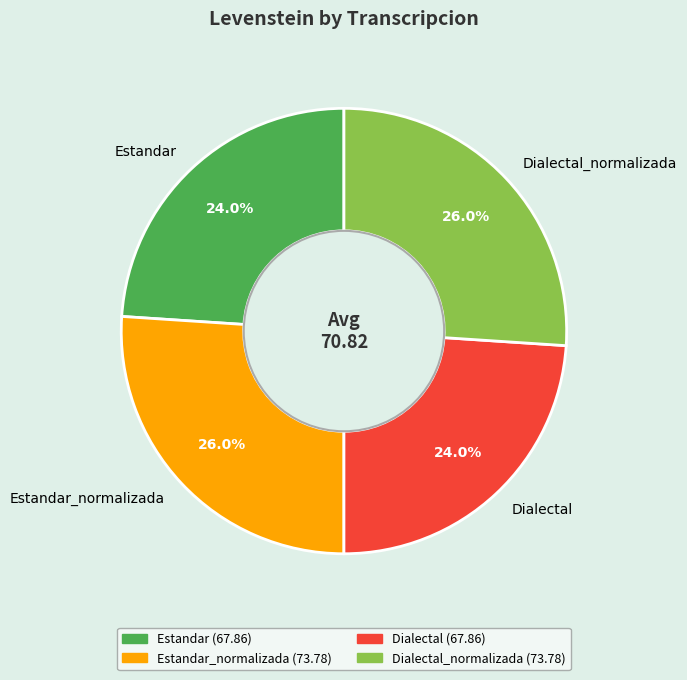

How many segments does this pie chart have?

4